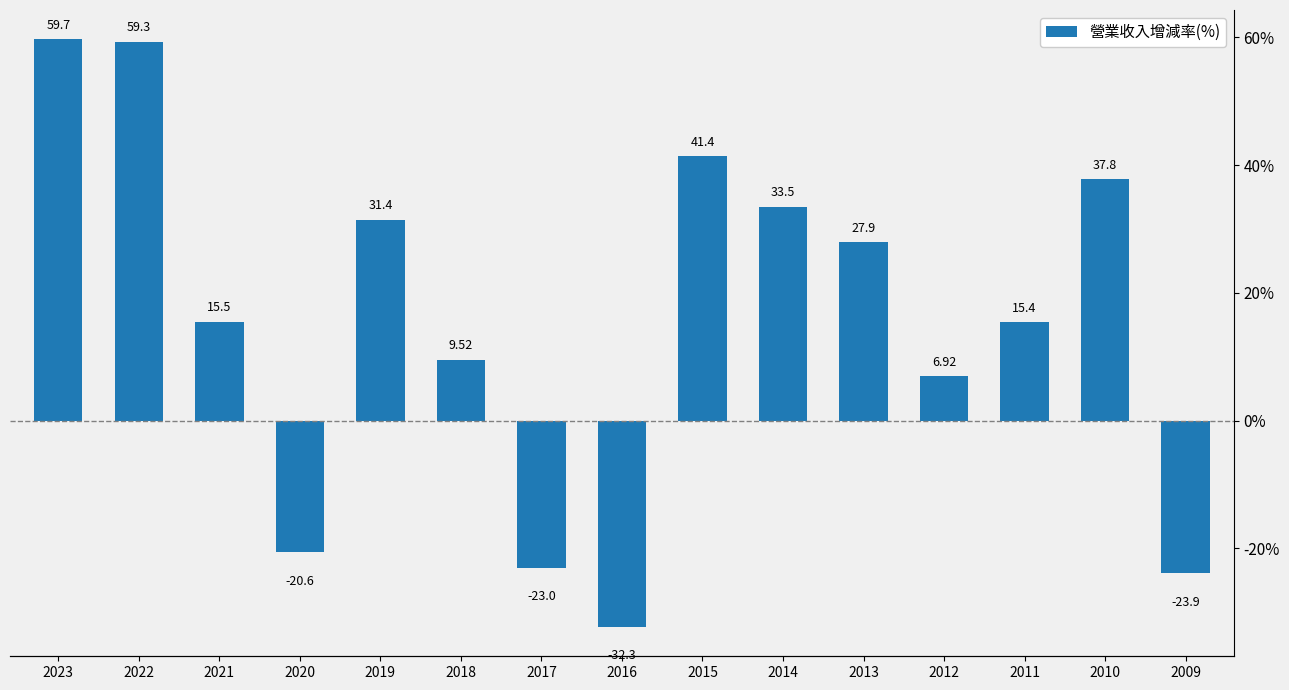

Rank the categories by value from highest to lowest.

2023, 2022, 2015, 2010, 2014, 2019, 2013, 2021, 2011, 2018, 2012, 2020, 2017, 2009, 2016